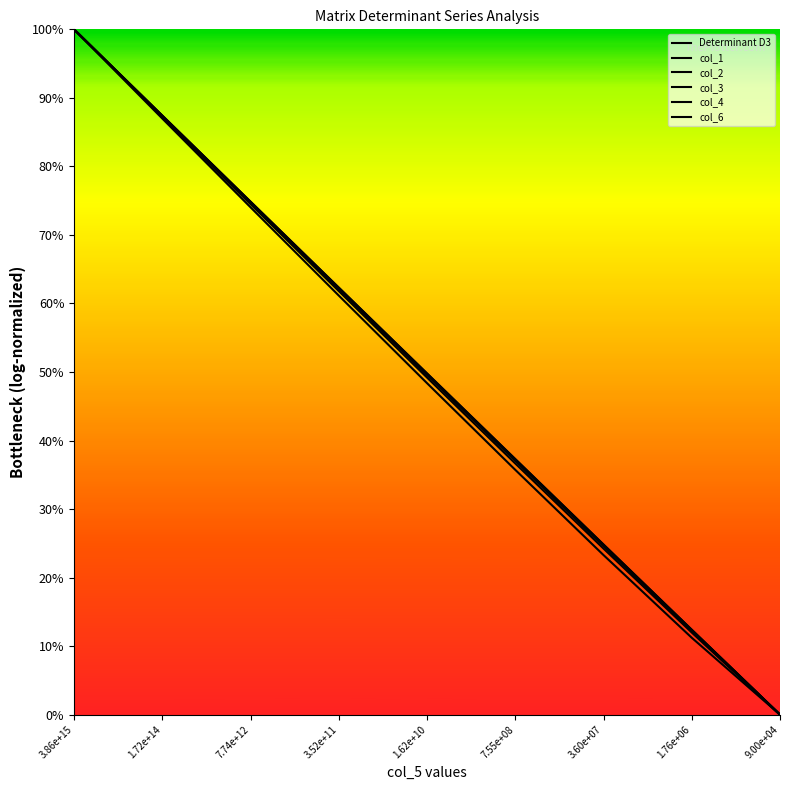

How many positive values does the Determinant D3 series have?

8